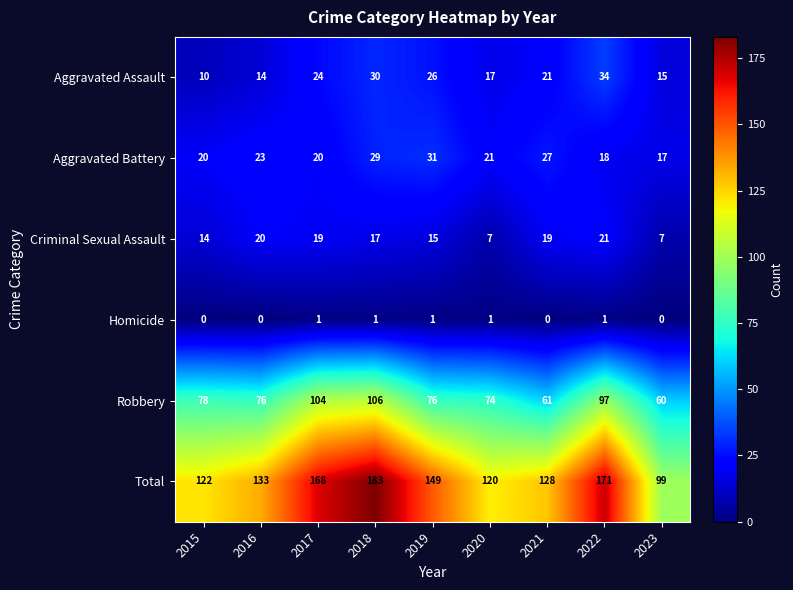

The Criminal Sexual Assault series shows 15 at 2019. True or false?

True